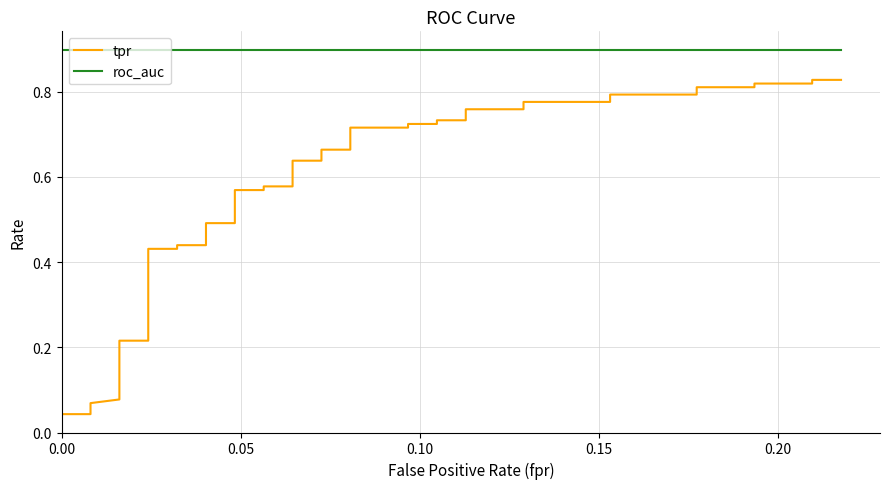

True or false: roc_auc and tpr cross at least once.

False